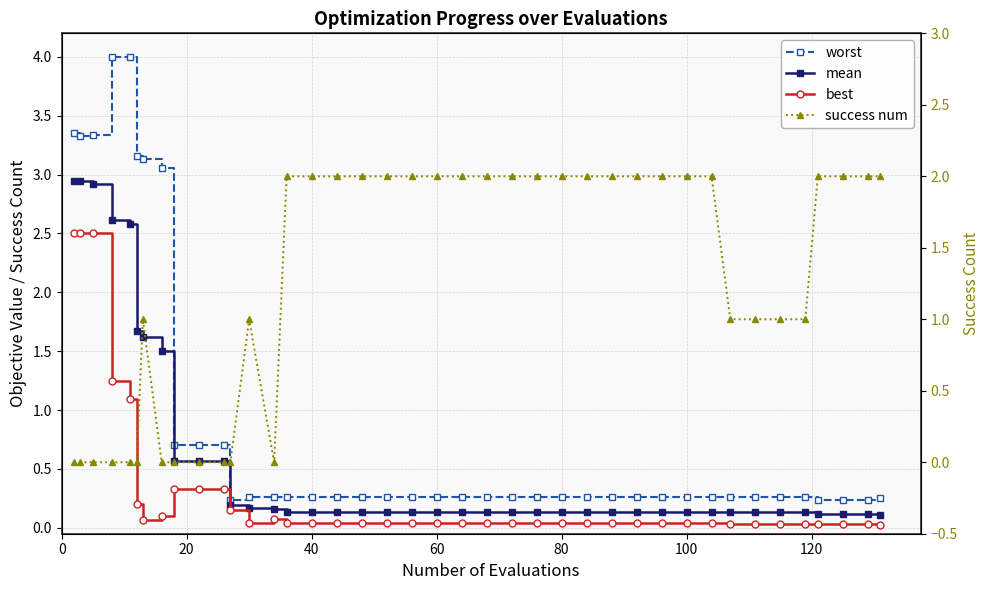

How many lines are shown in the chart?

4